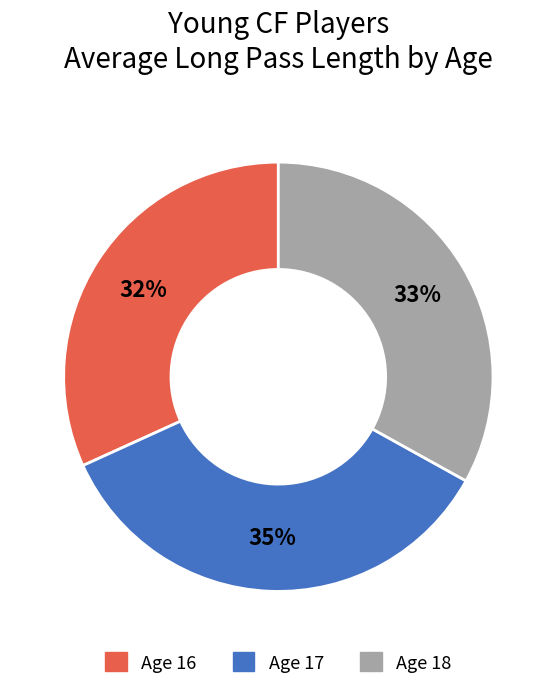

To the nearest percent, what is the average slice percentage?

33%